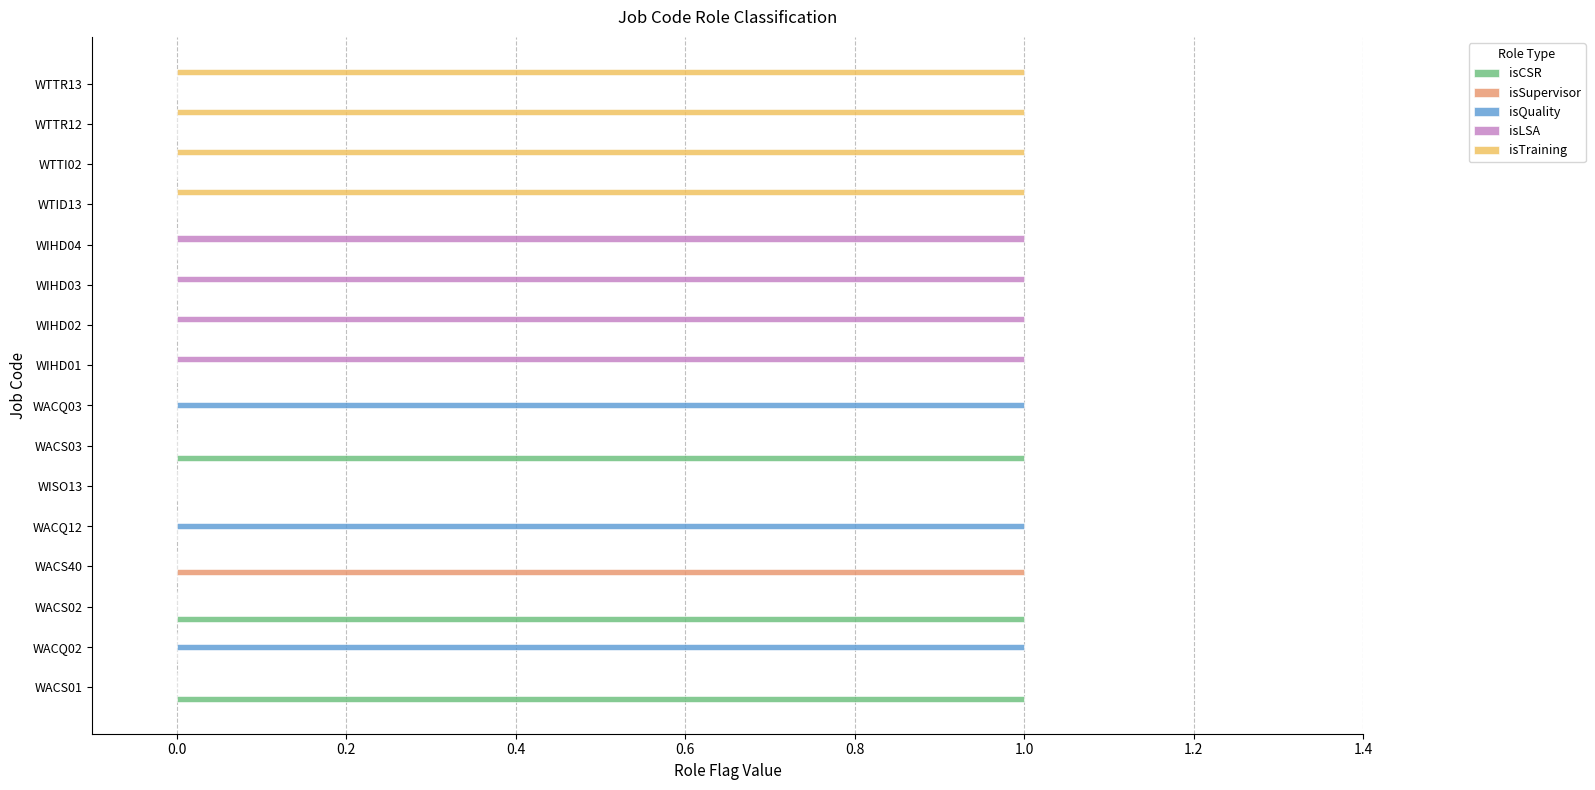

True or false: isLSA has a value of 0 at WISO13.

True